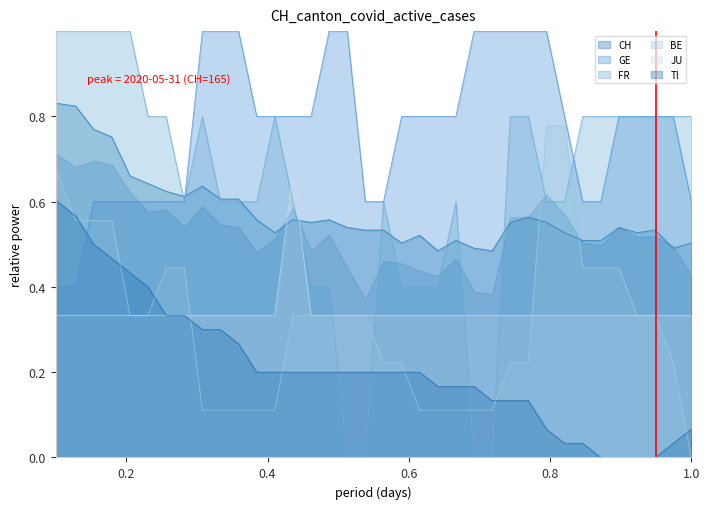

Rank the series at 0.2 from highest to lowest value.

CH, FR, BE, JU, TI, GE